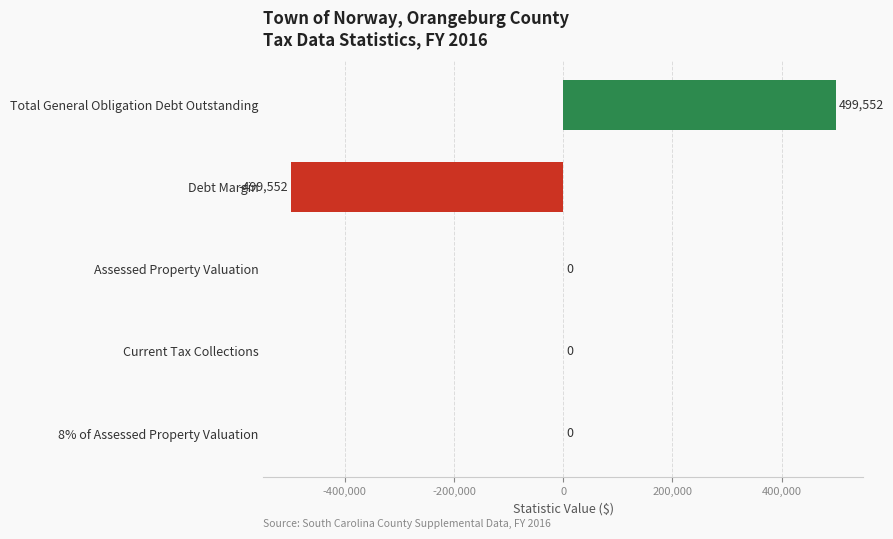

How many data points does each series have?

5